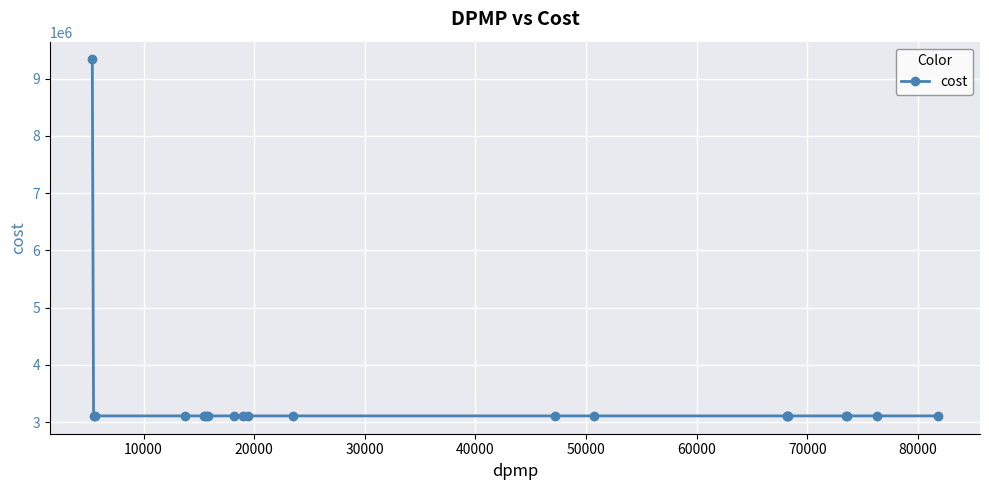

What is the sum of all values?

68446460.5